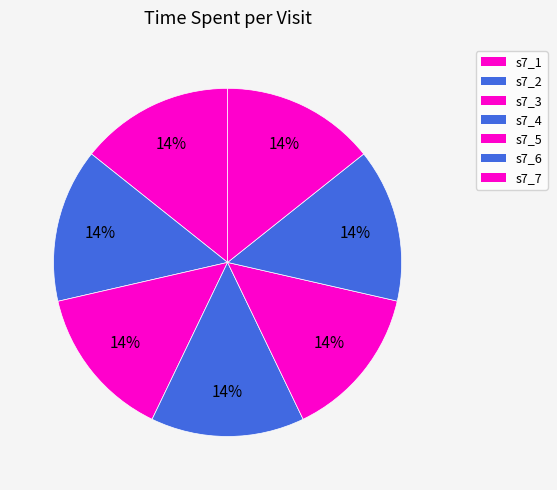

What percentage is NOT represented by s7_6?

85.7%